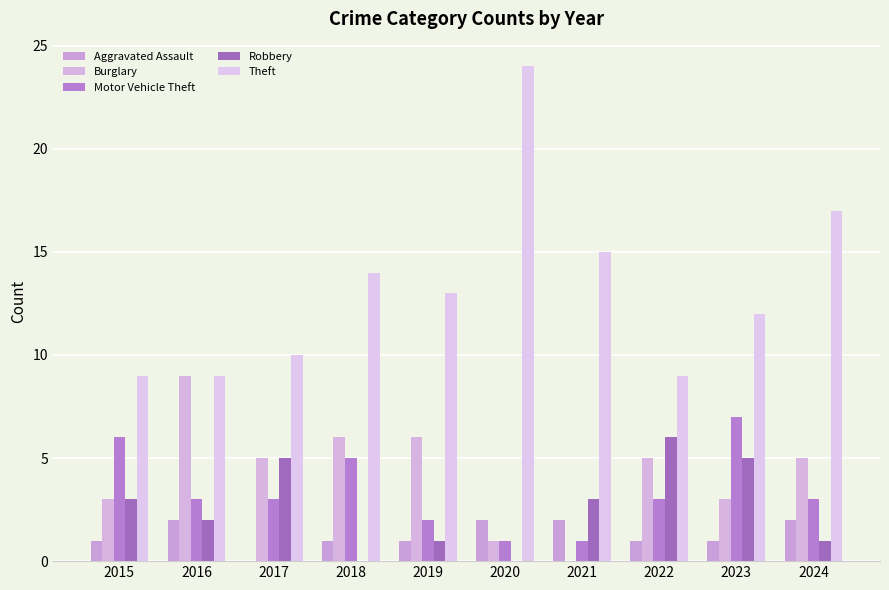

Is the value of Aggravated Assault at 2019 greater than the value of Theft at 2019?

No